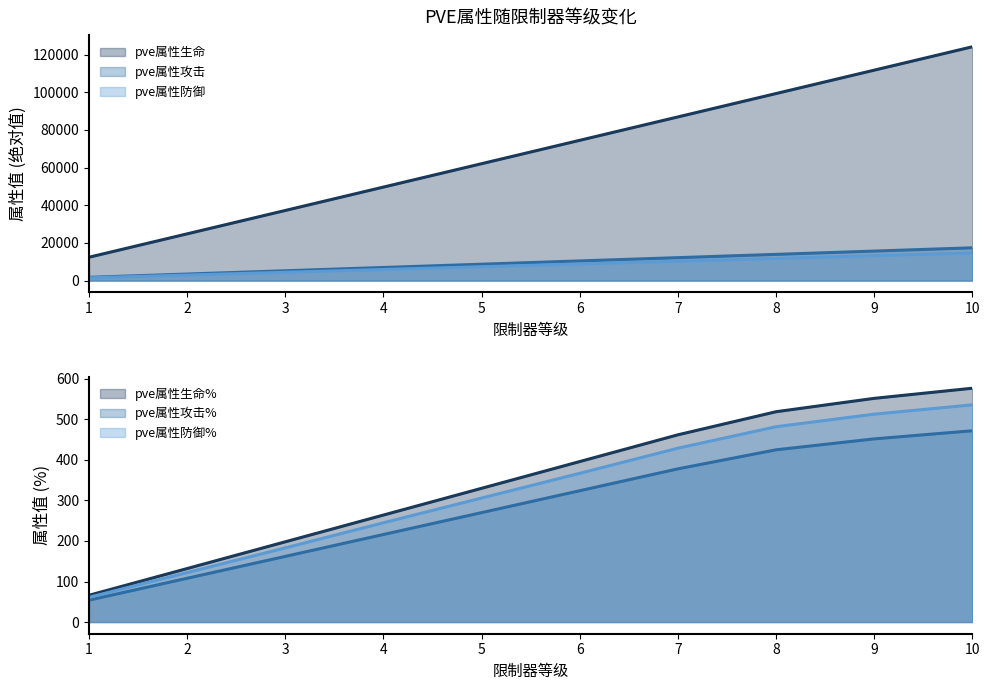

What is the value of the pve属性攻击 point at the 1st from the left?

1741